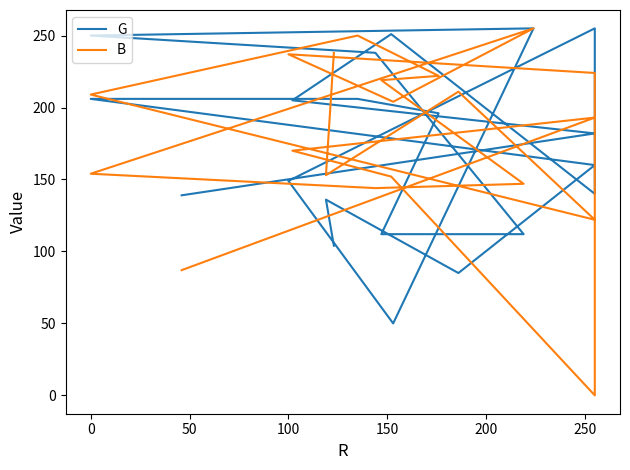

Rank the series by their maximum value, from lowest to highest.

G, B